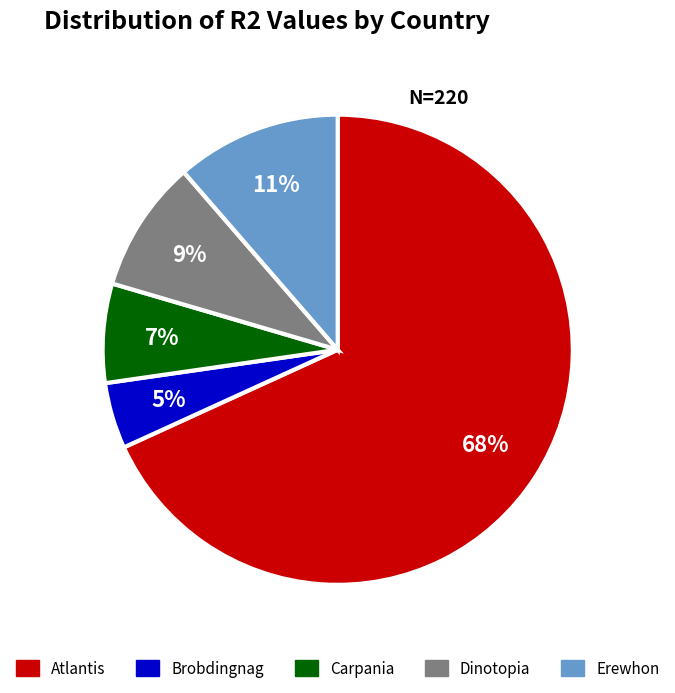

What is the smallest slice in the pie chart?

Brobdingnag